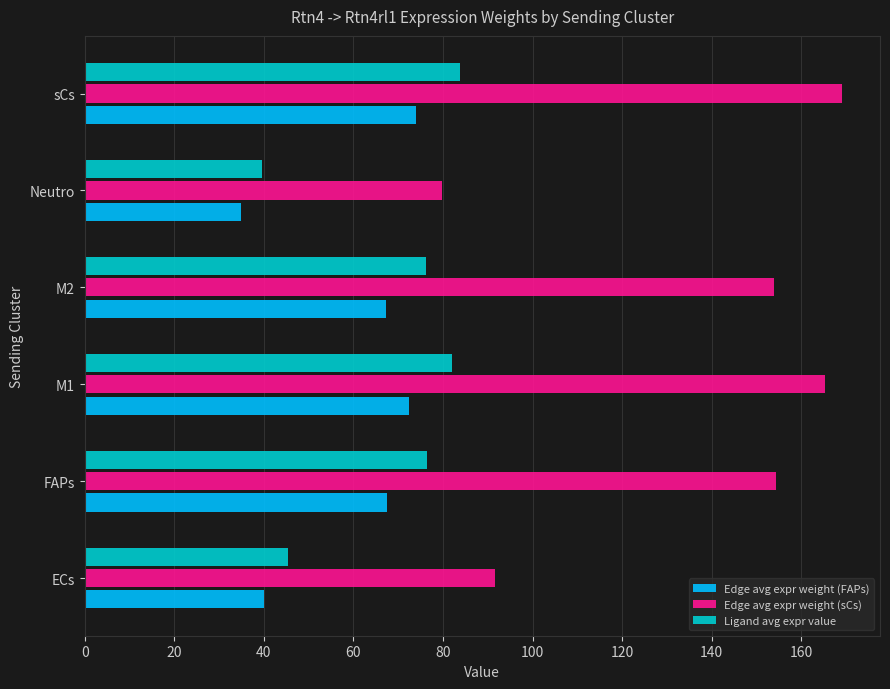

What is the spread (max minus min) of values at sCs?

95.1